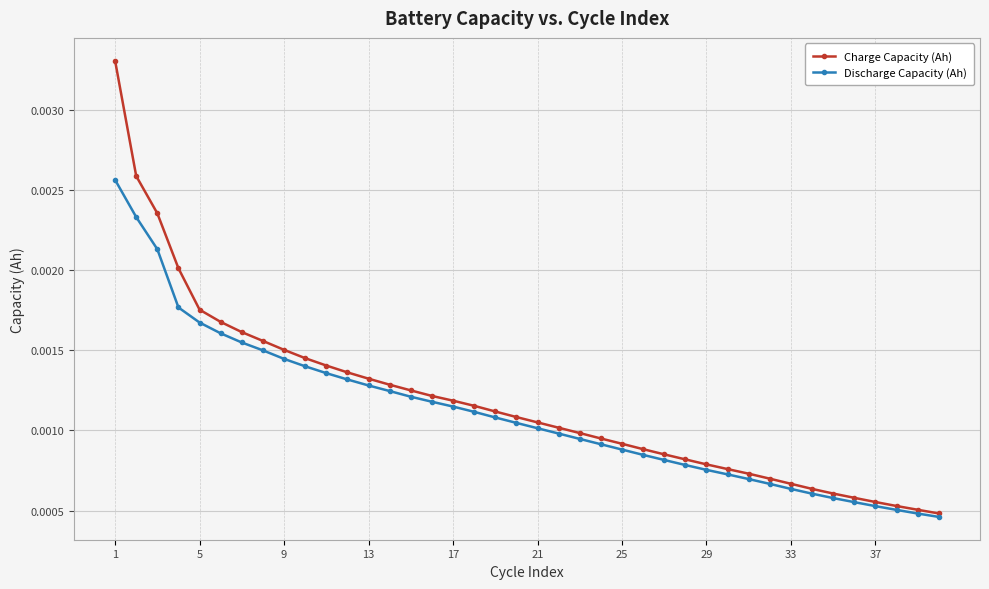

Which series has the widest spread of values?

Charge Capacity (Ah)